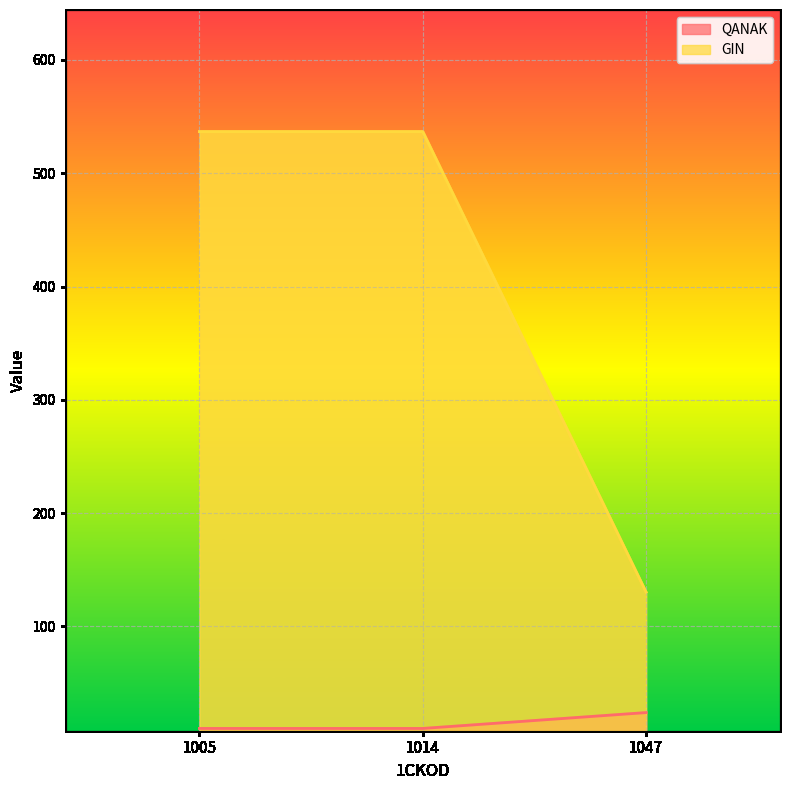

At which category is the sum across all series the highest?

1005